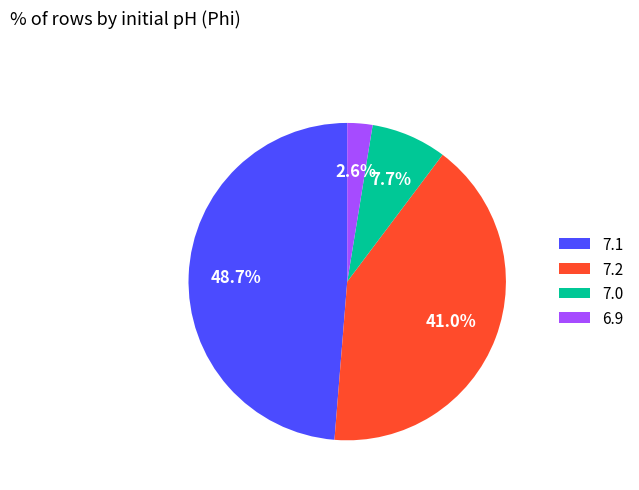

To the nearest percent, what is the difference between the largest and smallest slice percentages?

46%